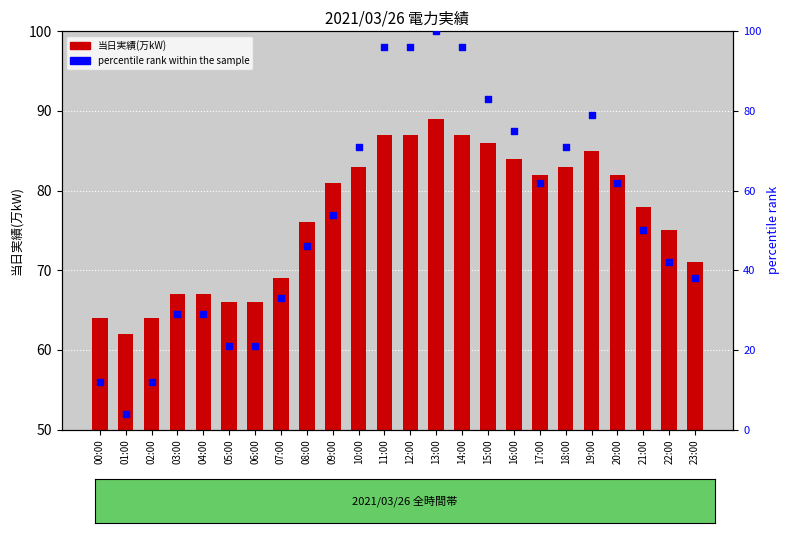

What are all the series names shown in the legend?

当日実績(万kW), percentile rank within the sample